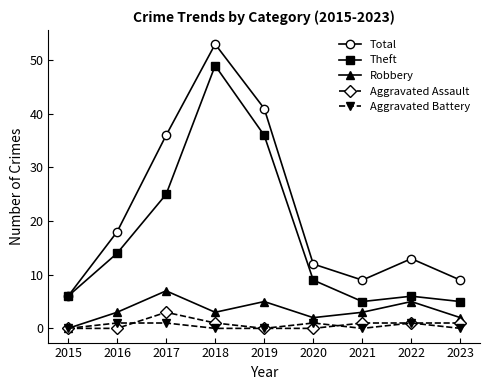

Reading left to right, what are all the values shown in this chart?

Total: 2015=6	2016=18	2017=36	2018=53	2019=41	2020=12	2021=9	2022=13	2023=9
Theft: 2015=6	2016=14	2017=25	2018=49	2019=36	2020=9	2021=5	2022=6	2023=5
Robbery: 2015=0	2016=3	2017=7	2018=3	2019=5	2020=2	2021=3	2022=5	2023=2
Aggravated Assault: 2015=0	2016=0	2017=3	2018=1	2019=0	2020=0	2021=1	2022=1	2023=1
Aggravated Battery: 2015=0	2016=1	2017=1	2018=0	2019=0	2020=1	2021=0	2022=1	2023=0